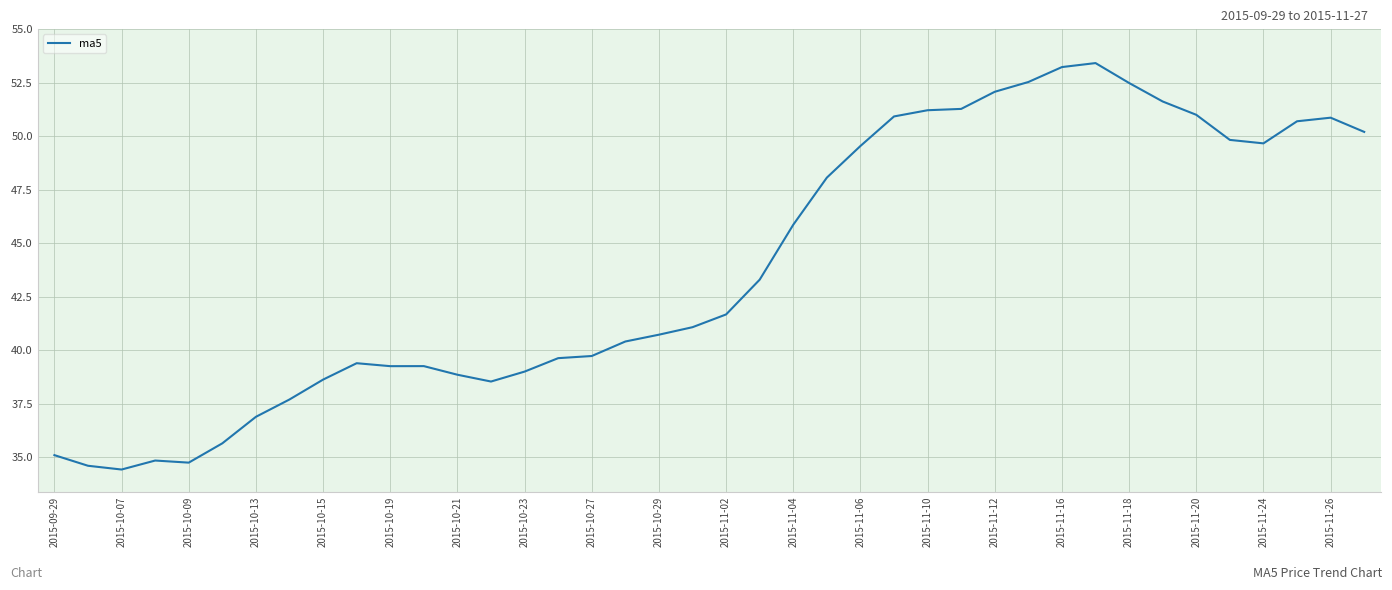

What is the minimum value shown in the chart?

34.4